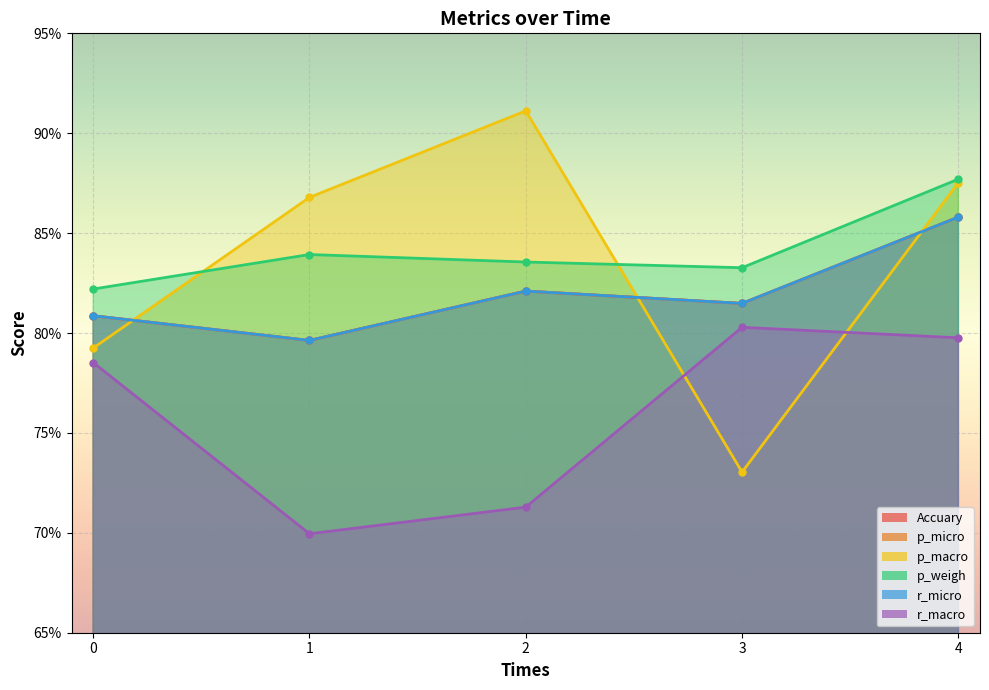

Which series has the largest total across all categories?

p_weigh